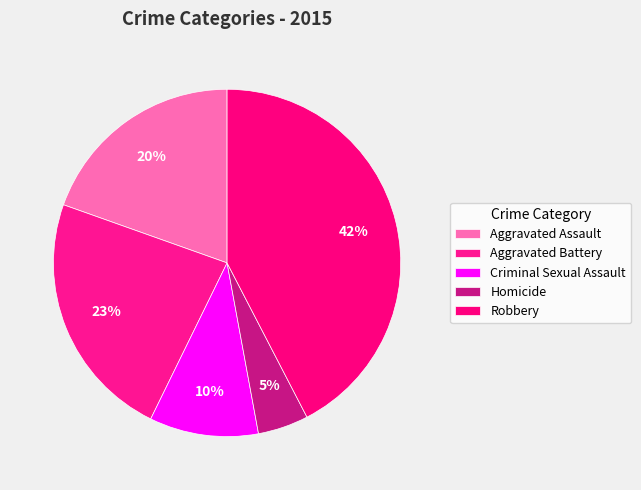

Count the number of slices in the pie.

5